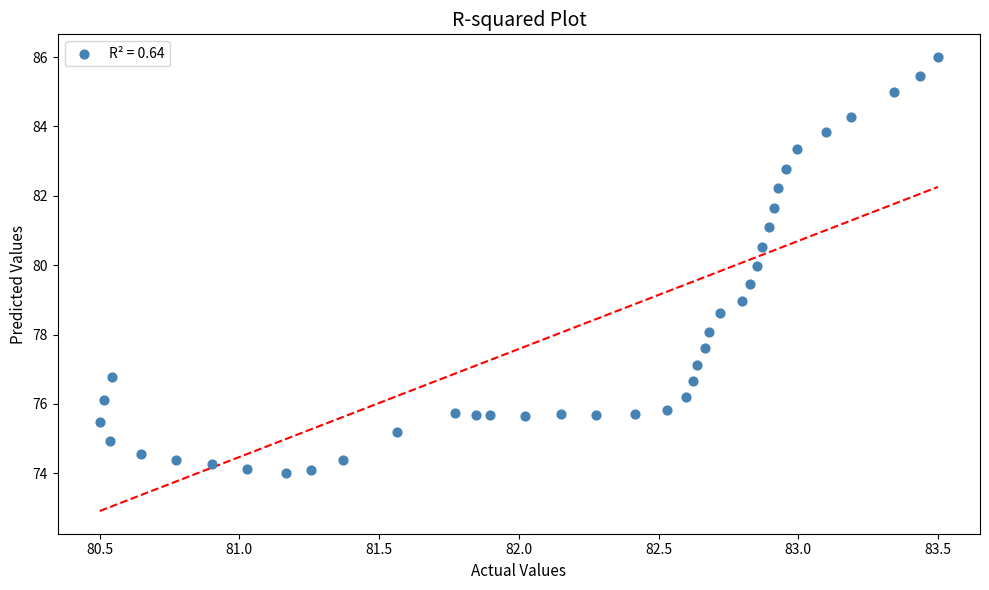

What is the range of X values (max minus min)?

3.0